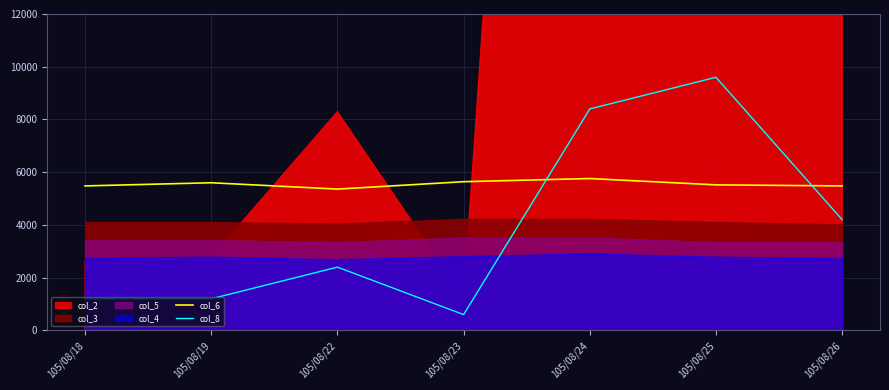

True or false: col_6 has a value of 5480 at 105/08/26.

True